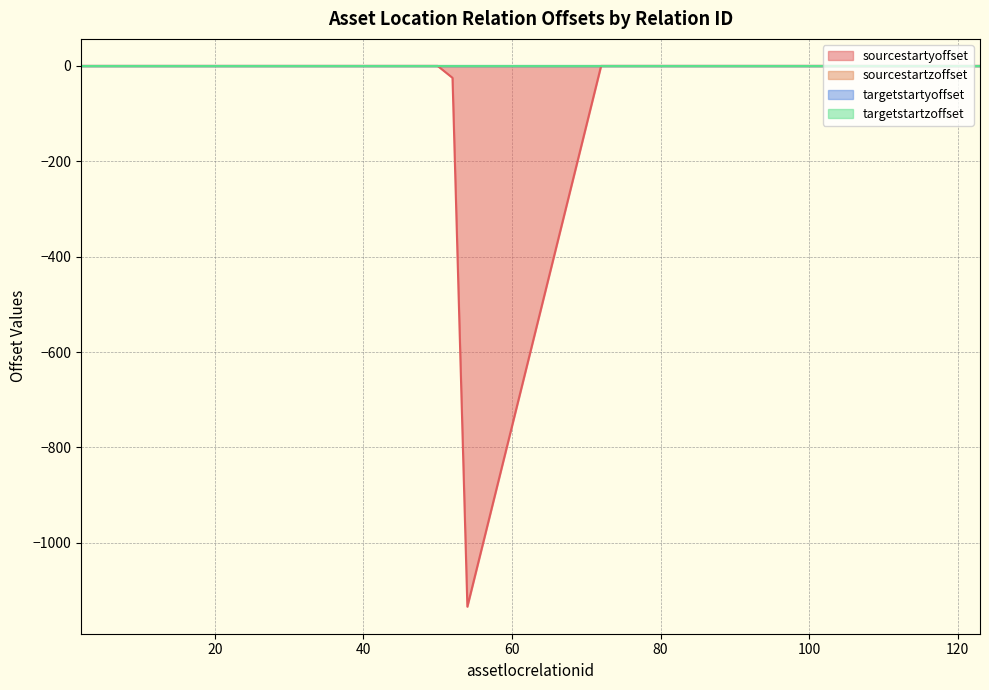

How many lines are shown in the chart?

4